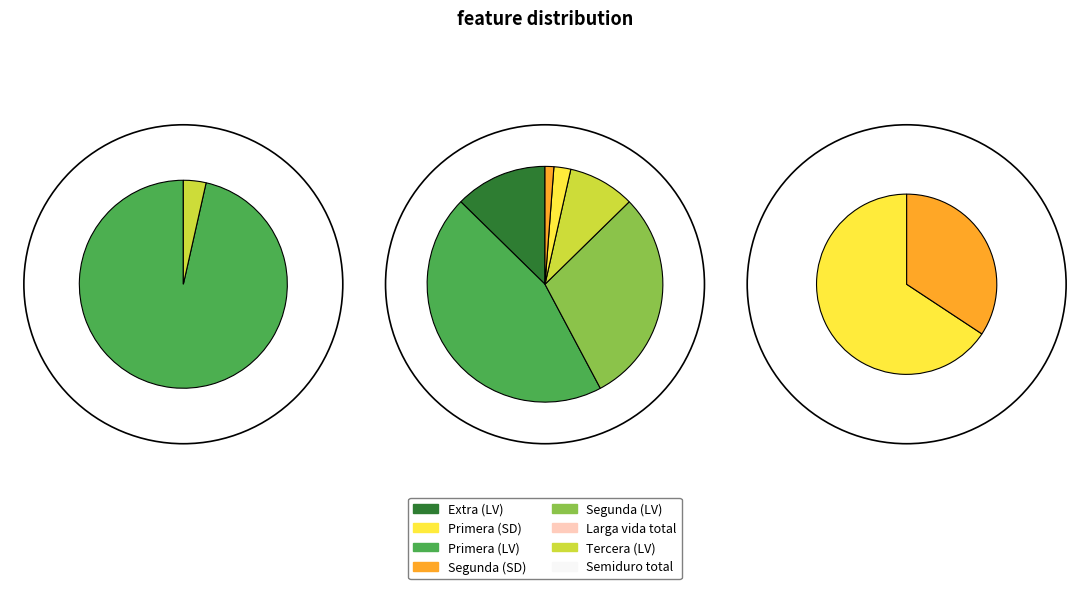

What is the largest slice in the pie chart?

Larga vida